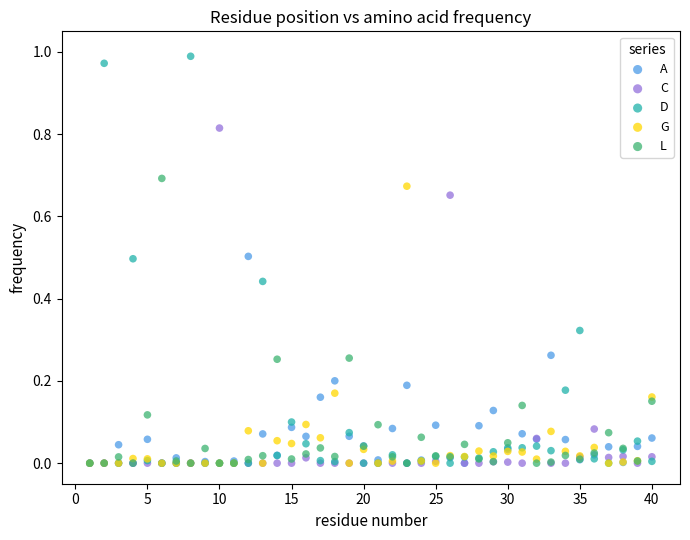

What are all the series names shown in the legend?

A, C, D, G, L